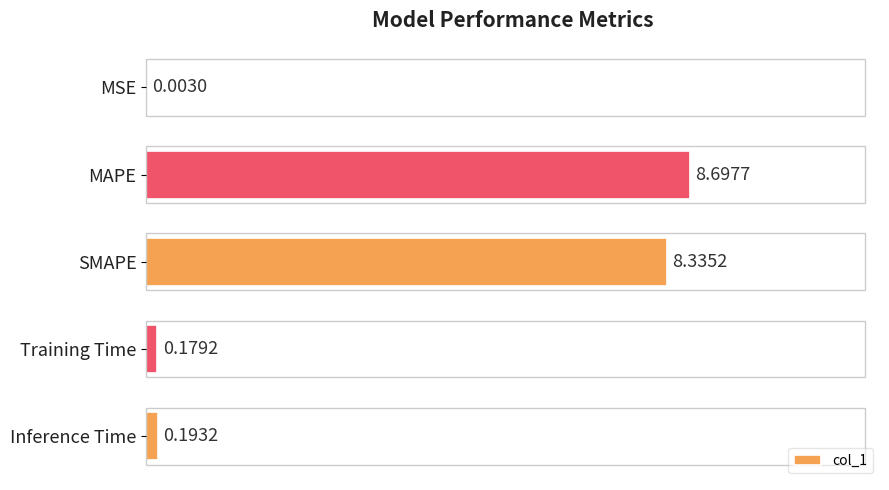

At which category does the chart reach its peak across all series?

MAPE